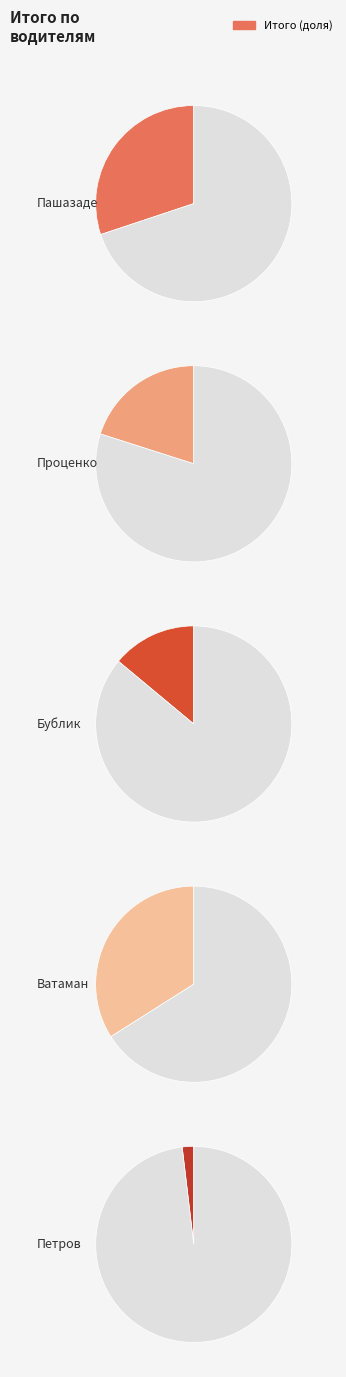

Is it true that Пашазаде is 39% of the pie?

False